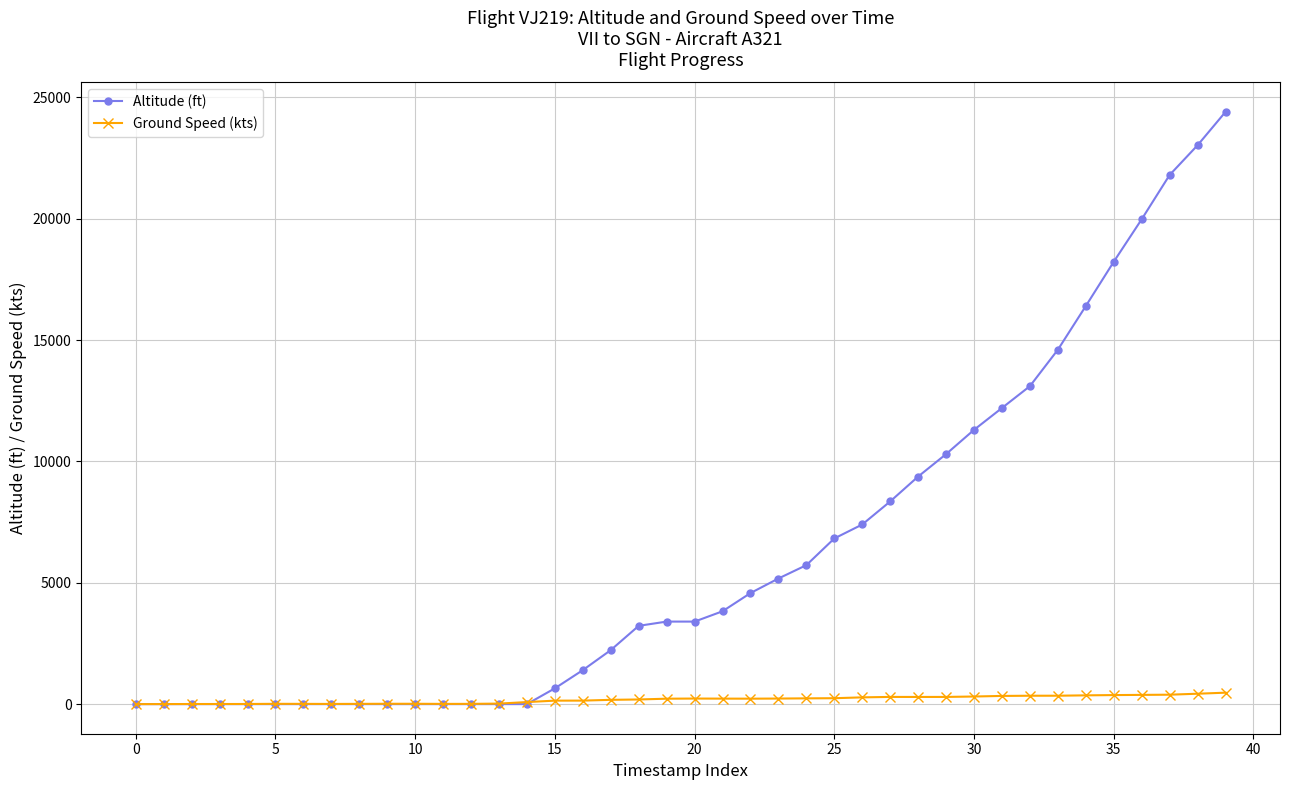

Is this an area chart (filled region under the line)?

No